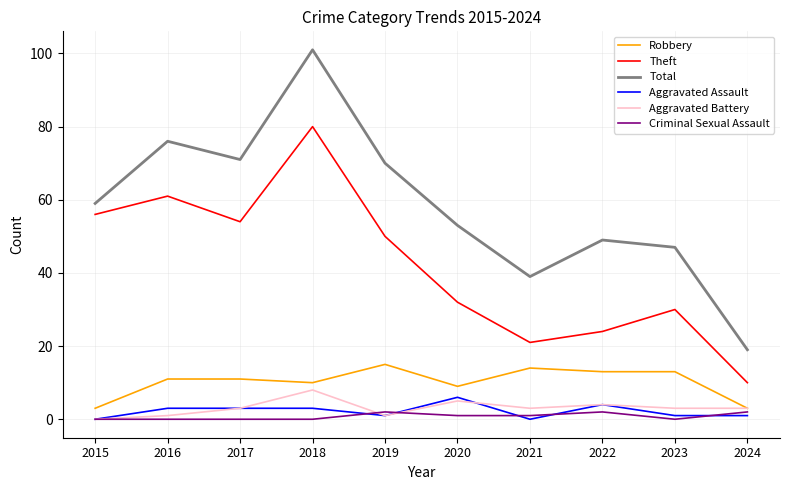

At which label does Total reach its minimum?

2024